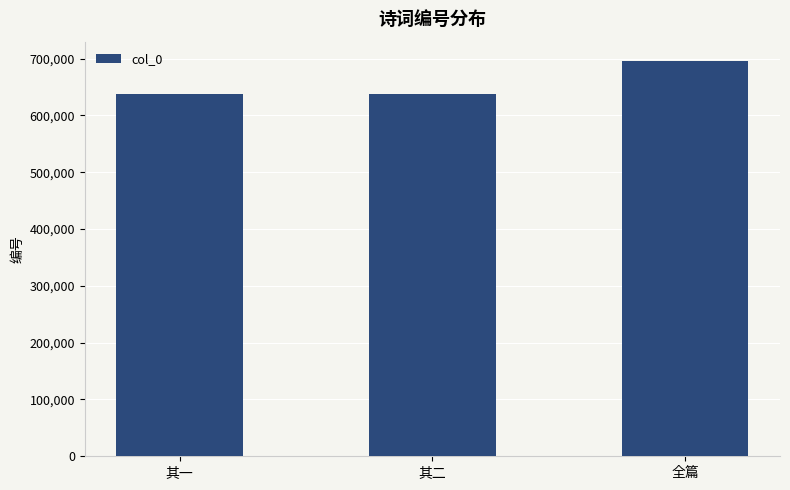

What is the average value?

657511